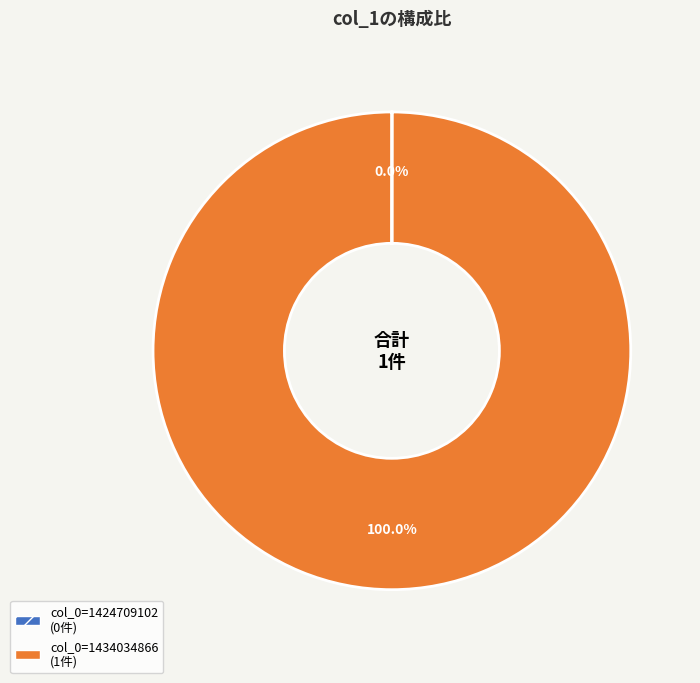

To the nearest percent, what percentage of the pie is col_0=1434034866?

100%